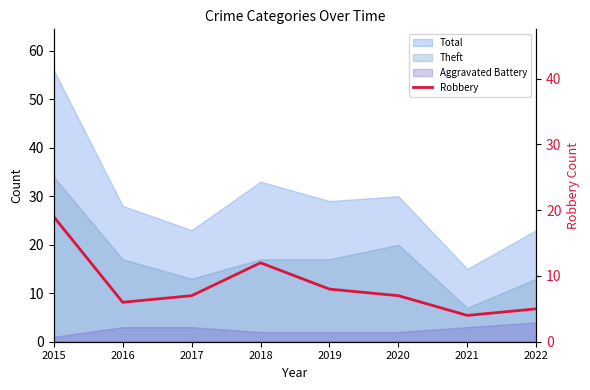

At which category does the chart reach its peak across all series?

2015